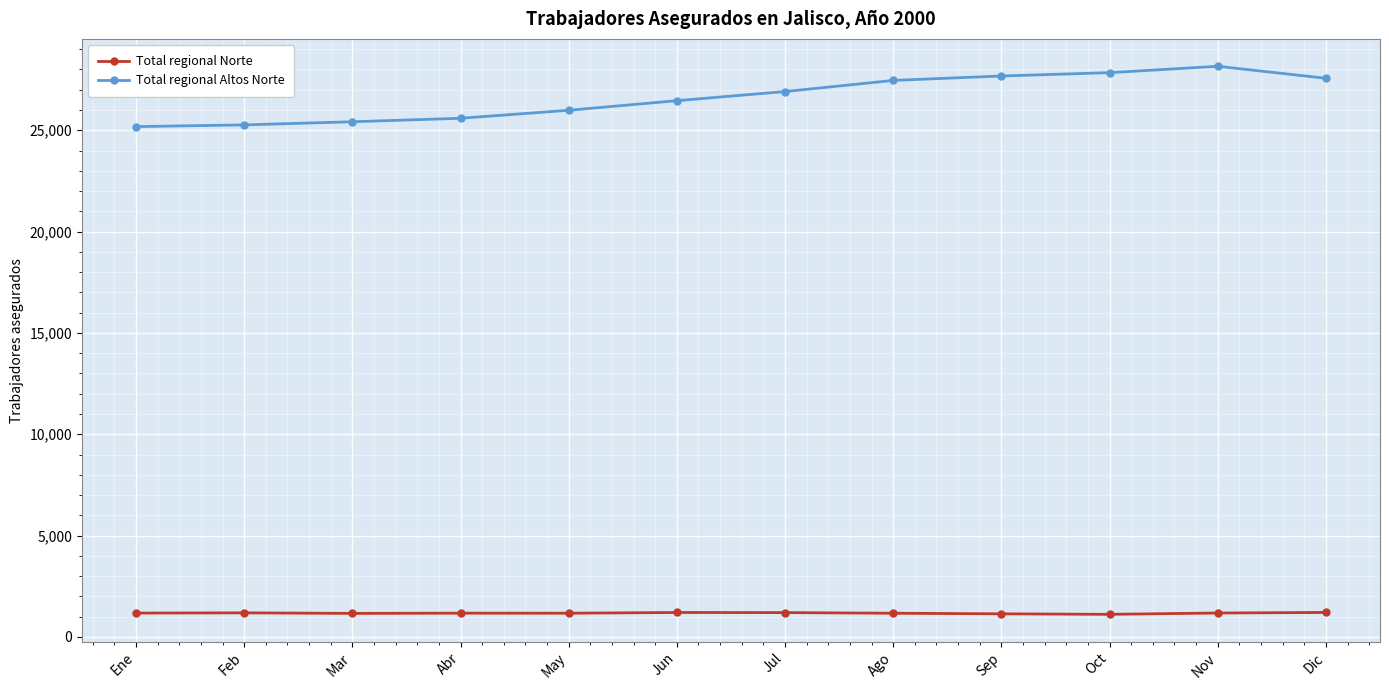

True or false: Total regional Altos Norte and Total regional Norte cross at least once.

False